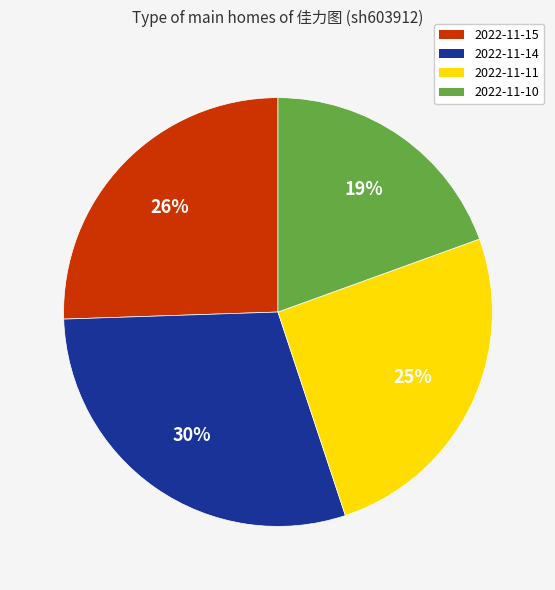

To the nearest percent, what is the average slice percentage?

25%